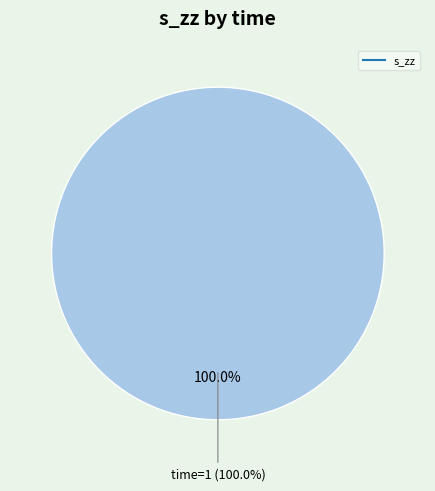

To the nearest percent, what percentage of the pie is 1?

100%